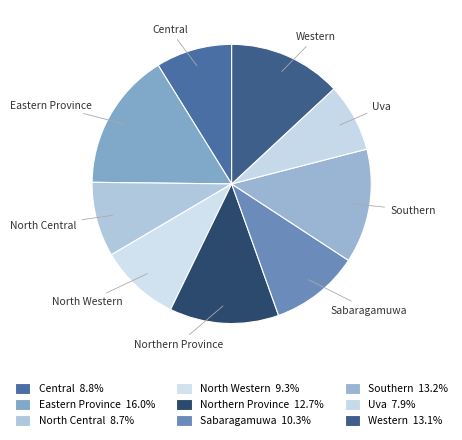

The Uva slice represents 8% of the pie. True or false?

True